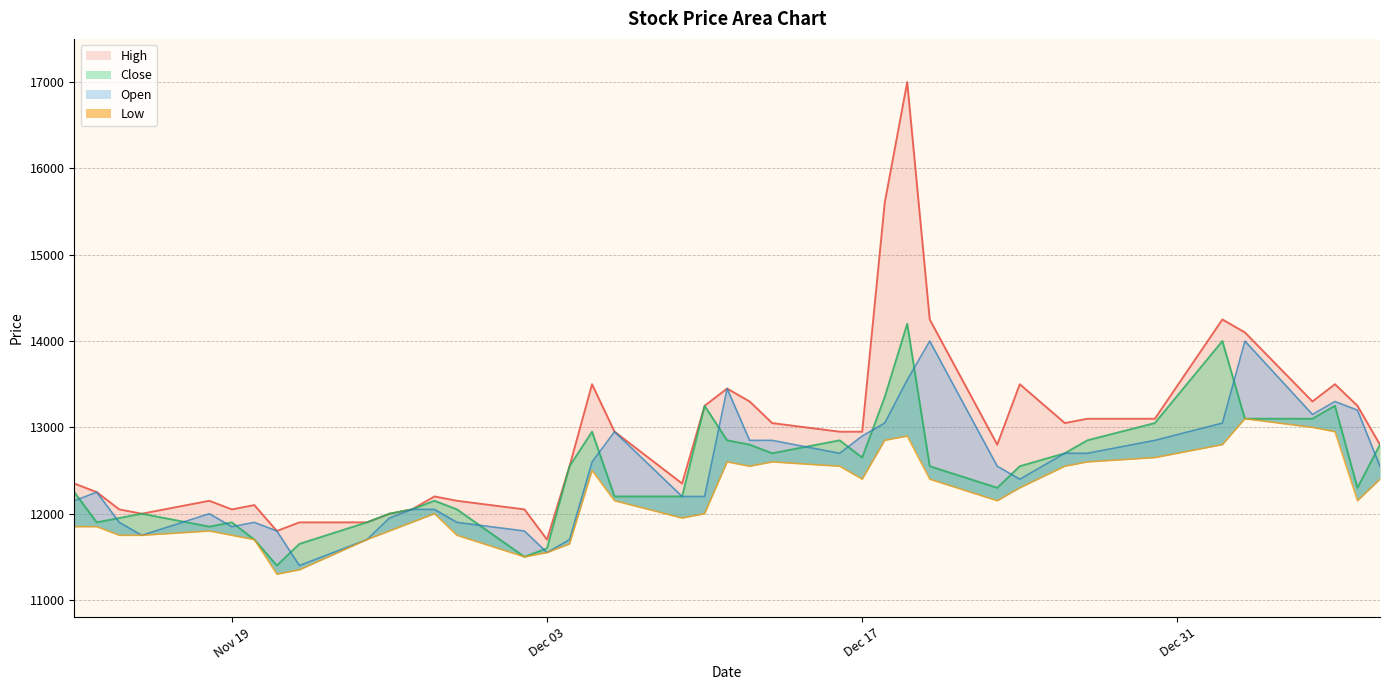

What is the difference between the highest and lowest values at 2020-01-06?

300